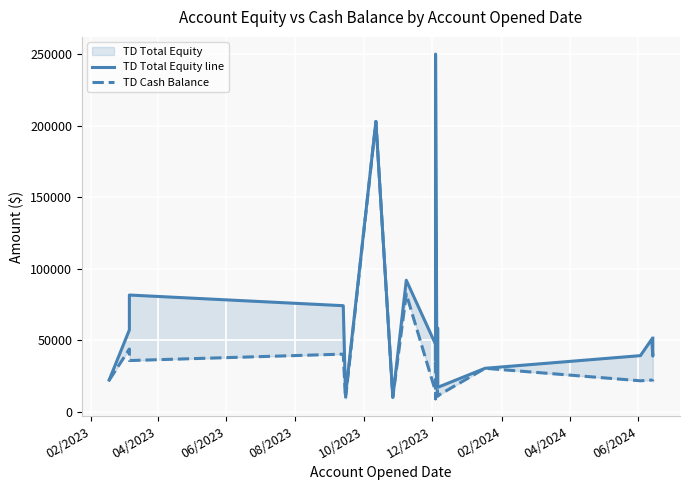

Reading left to right, transcribe all the data shown in this chart.

TD Total Equity line: 22027.9	57147.5	81512.1	74053.3	11225.9	202848.4	10027.5	91835.4	47065.2	36243.4	40766.2	249941.2	59270.3	58183.8	16991.9	30293.0	39136.5	50562.1	38813.4	51358.1
TD Cash Balance: 21927.9	43747.5	35702.1	40193.4	9025.9	202848.4	10027.5	82235.4	13961.3	8964.6	24969.0	43777.2	22270.3	10755.1	11145.6	30293.0	21550.0	22062.1	21411.9	21201.7